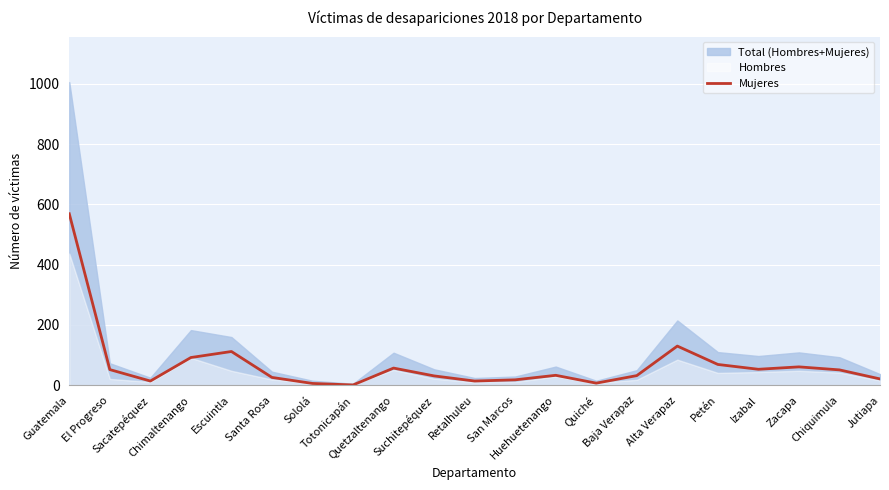

At which category does the data reach its first local valley?

Sacatepéquez